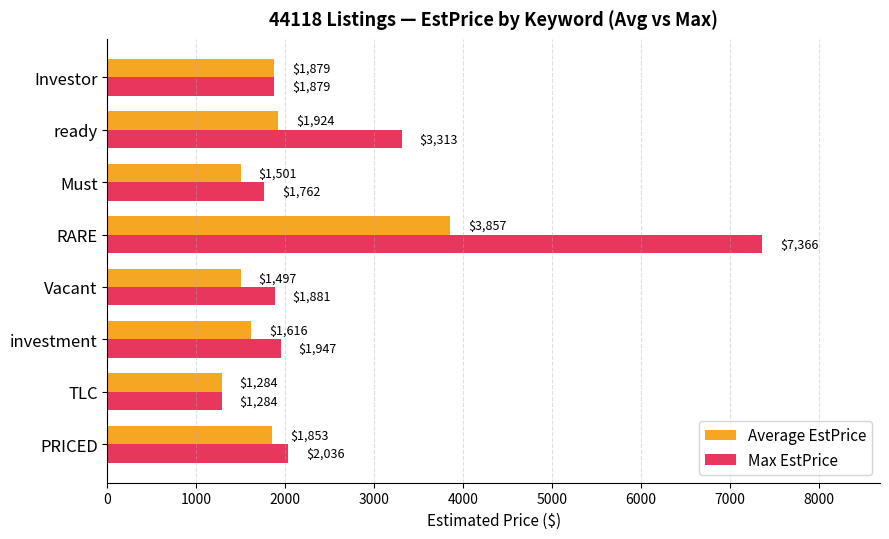

List the series in order of their overall mean, lowest first.

Average EstPrice, Max EstPrice